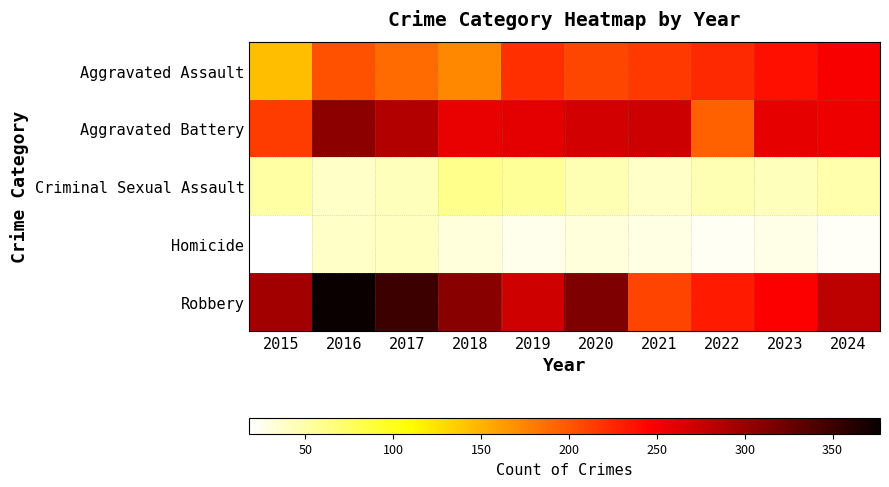

Which series has the widest spread of values?

Robbery